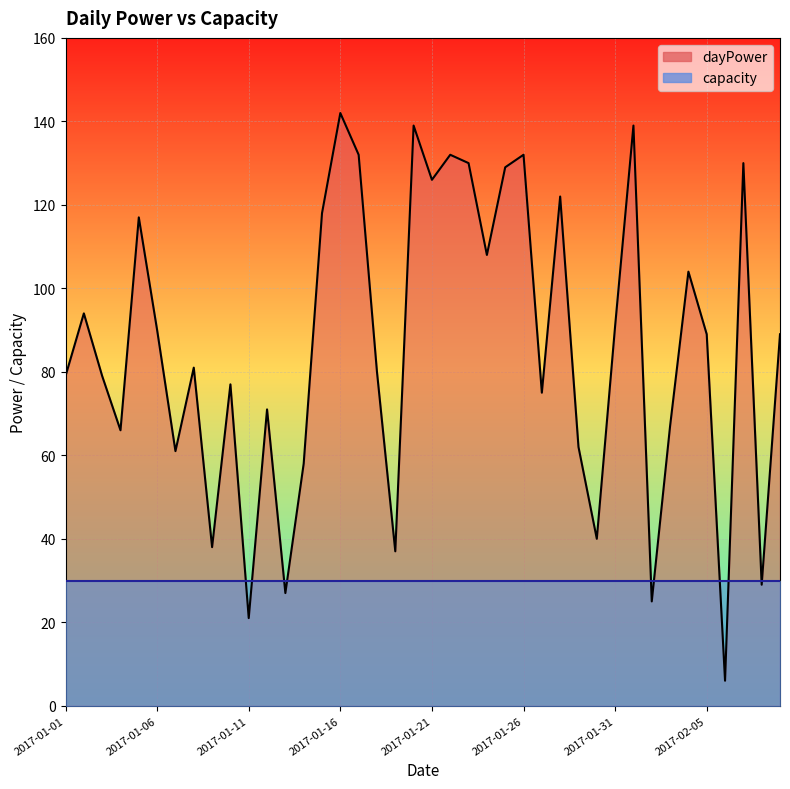

Rank the categories by value from lowest to highest.

2017-02-06, 2017-01-11, 2017-02-02, 2017-01-13, 2017-02-08, 2017-01-19, 2017-01-09, 2017-01-30, 2017-01-14, 2017-01-07, 2017-01-29, 2017-01-04, 2017-02-03, 2017-01-12, 2017-01-27, 2017-01-10, 2017-01-01, 2017-01-03, 2017-01-18, 2017-01-08, 2017-02-05, 2017-02-09, 2017-01-06, 2017-01-31, 2017-01-02, 2017-02-04, 2017-01-24, 2017-01-05, 2017-01-15, 2017-01-28, 2017-01-21, 2017-01-25, 2017-01-23, 2017-02-07, 2017-01-17, 2017-01-22, 2017-01-26, 2017-01-20, 2017-02-01, 2017-01-16